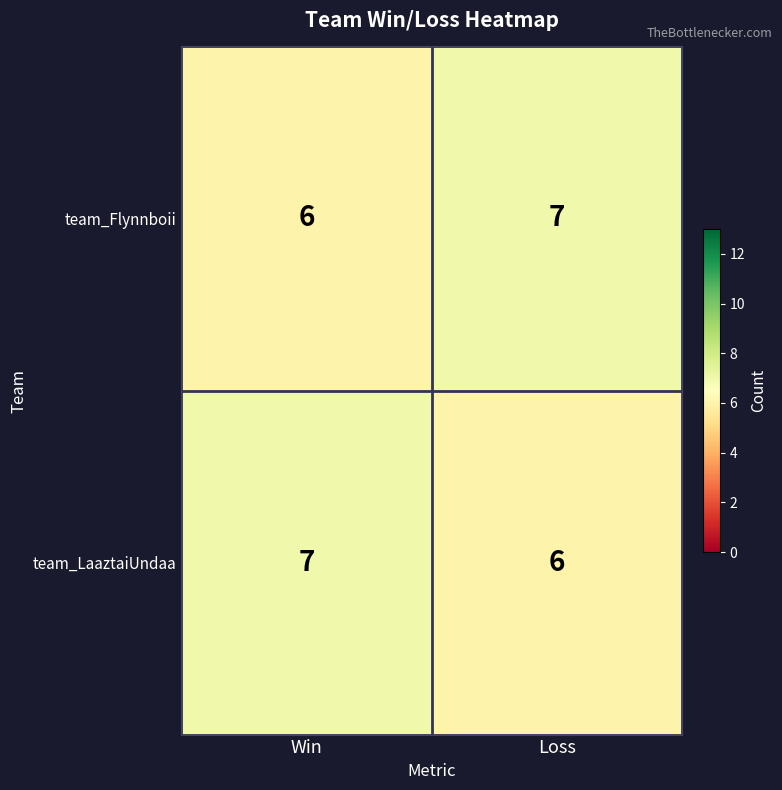

What is the sum of all team_LaaztaiUndaa values?

13